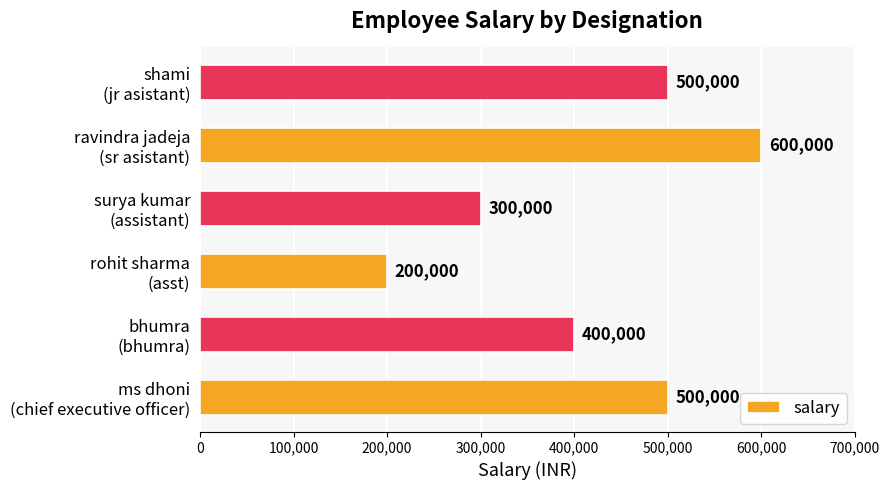

Which label corresponds to the smallest value in the chart?

rohit sharma
(asst)